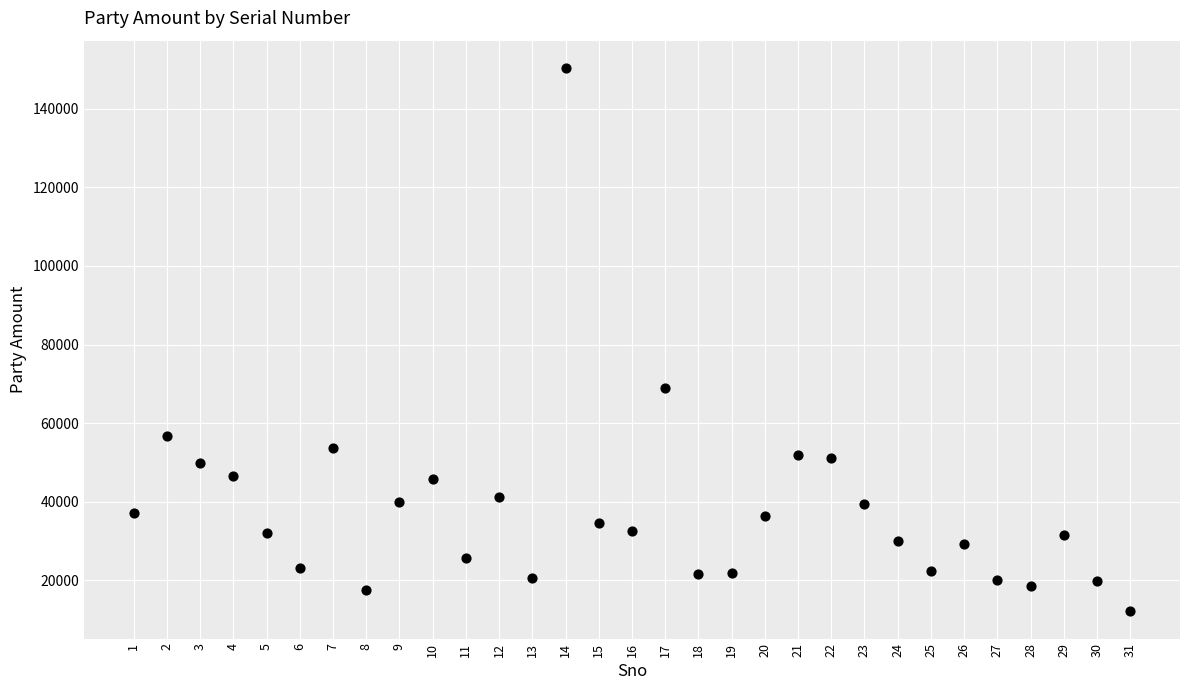

What is the range of Y values (max minus min)?

138274